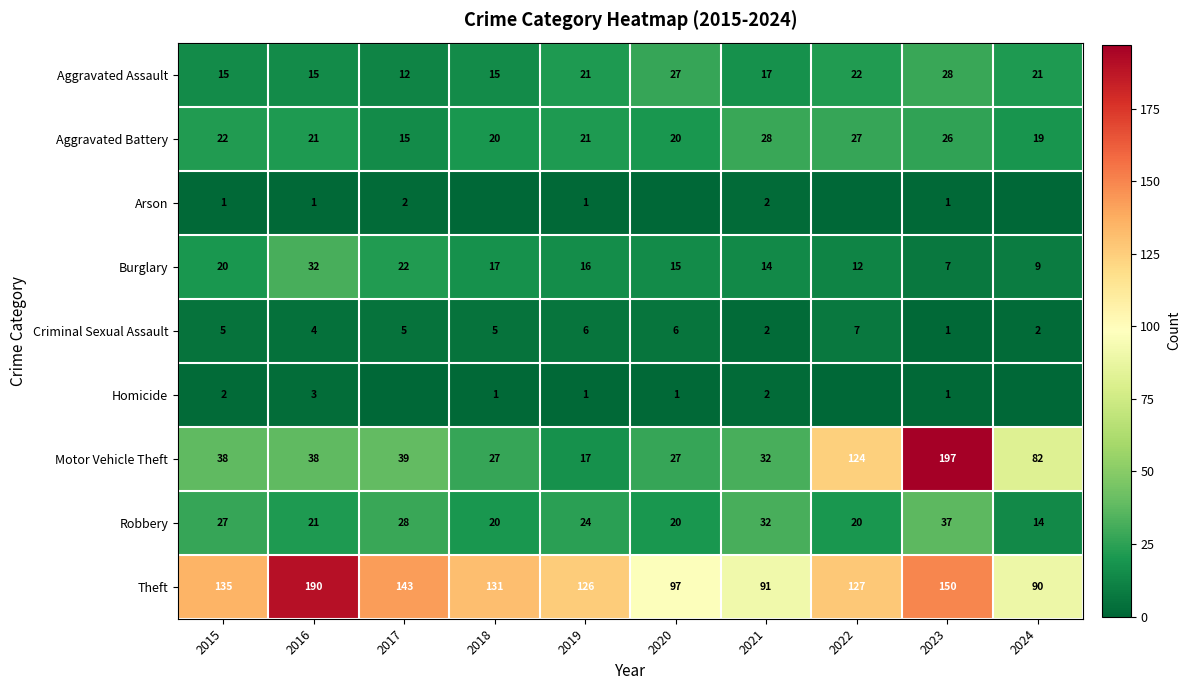

What is the total value across all series at 2017?

266